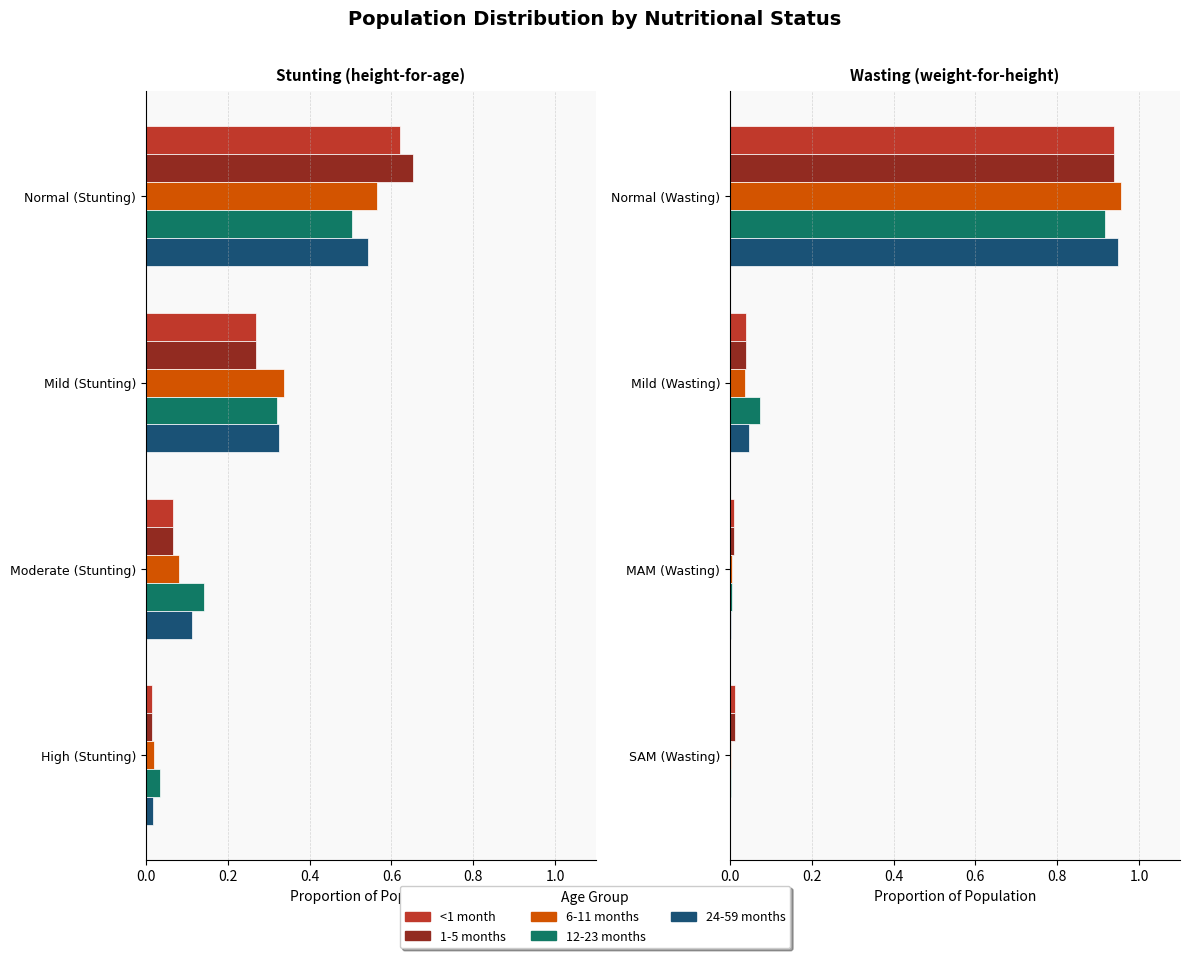

Which series has the largest total across all categories?

12-23 months